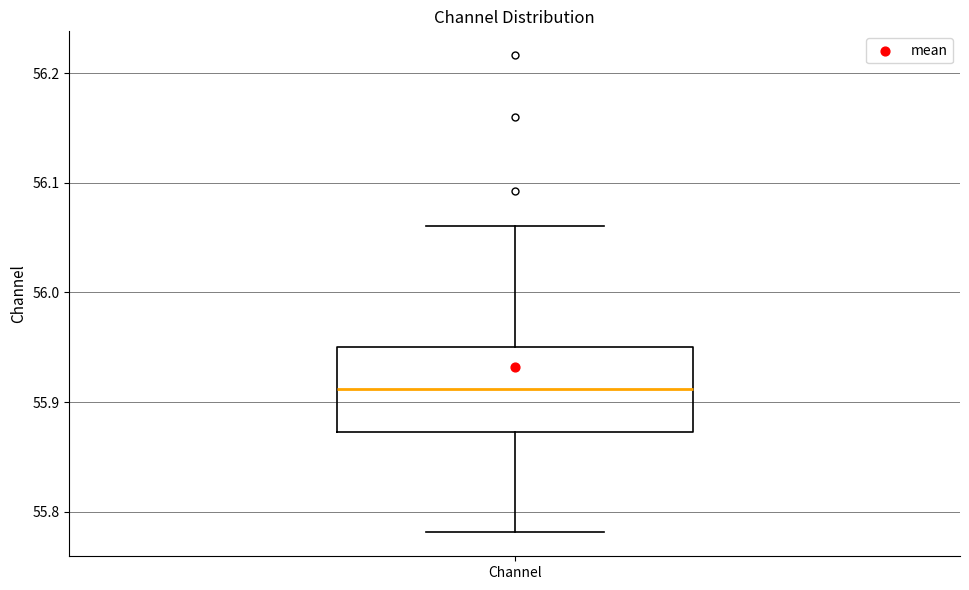

Read this box plot against the y-axis: the position of the median line, the range covered by the box, and the ends of both whiskers. The values are not printed on the chart, so give them approximately, as read against the axis.

median 55.91, box 55.87 to 55.95, whiskers 55.78 to 56.06